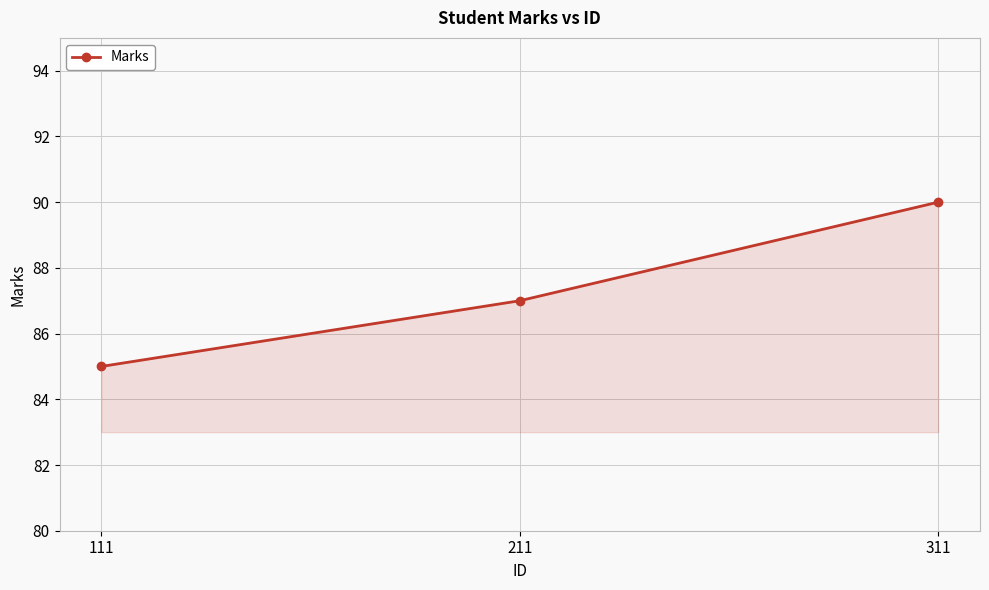

Reading left to right, extract all data points from this chart.

111=85	211=87	311=90